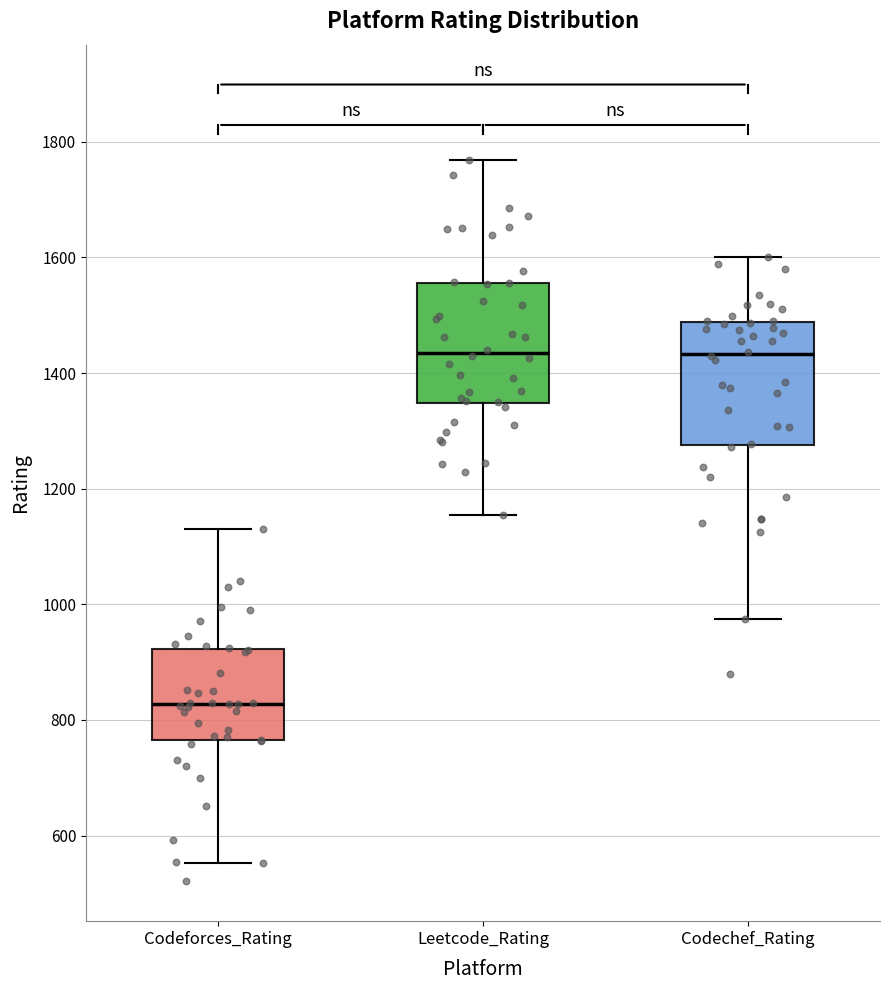

Which box has the lowest median line?

Codeforces_Rating